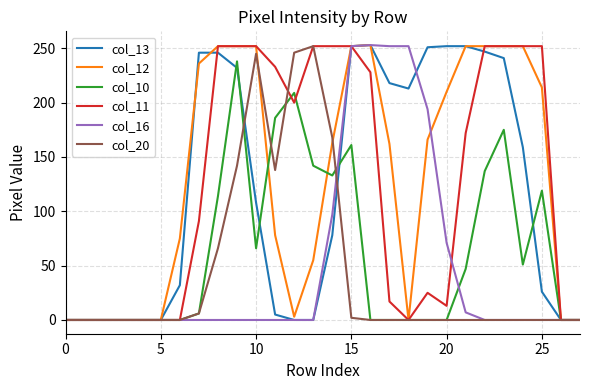

What is the maximum value shown in the chart?

253